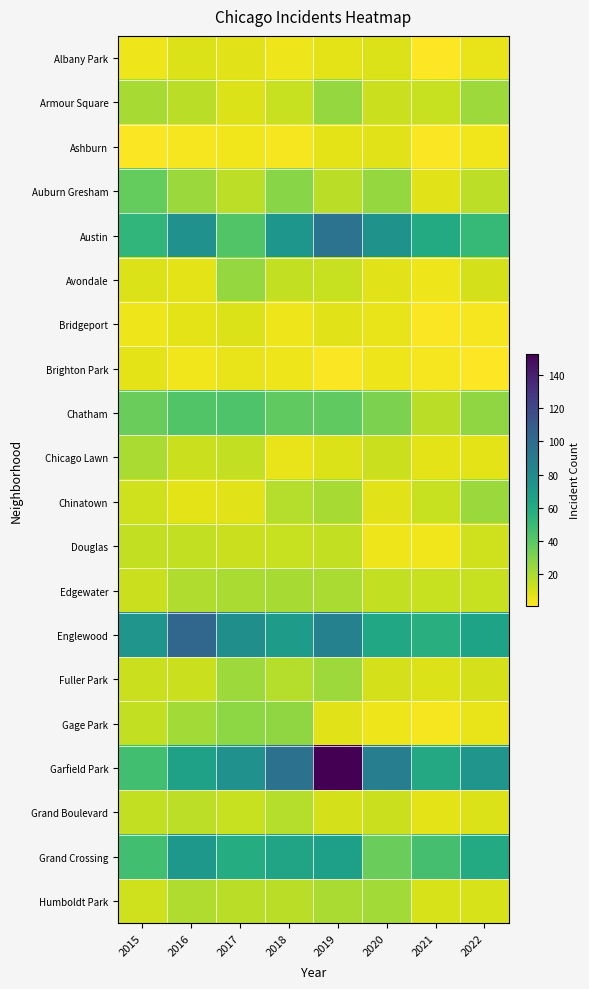

Reading left to right, what are all the values shown in this chart?

Albany Park: 2015=5	2016=9	2017=8	2018=5	2019=7	2020=9	2021=1	2022=6
Armour Square: 2015=21	2016=17	2017=9	2018=14	2019=25	2020=13	2021=14	2022=23
Ashburn: 2015=2	2016=3	2017=4	2018=3	2019=7	2020=8	2021=2	2022=4
Auburn Gresham: 2015=37	2016=24	2017=16	2018=28	2019=17	2020=25	2021=8	2022=16
Austin: 2015=53	2016=76	2017=42	2018=73	2019=95	2020=75	2021=60	2022=51
Avondale: 2015=9	2016=7	2017=25	2018=15	2019=14	2020=8	2021=5	2022=11
Bridgeport: 2015=5	2016=7	2017=9	2018=5	2019=8	2020=6	2021=2	2022=3
Brighton Park: 2015=7	2016=4	2017=6	2018=5	2019=2	2020=5	2021=3	2022=1
Chatham: 2015=36	2016=42	2017=43	2018=38	2019=38	2020=31	2021=17	2022=26
Chicago Lawn: 2015=20	2016=13	2017=15	2018=6	2019=9	2020=13	2021=7	2022=7
Chinatown: 2015=12	2016=7	2017=8	2018=18	2019=21	2020=8	2021=14	2022=24
Douglas: 2015=15	2016=15	2017=13	2018=14	2019=15	2020=5	2021=4	2022=12
Edgewater: 2015=13	2016=19	2017=20	2018=21	2019=20	2020=15	2021=14	2022=14
Englewood: 2015=74	2016=103	2017=77	2018=69	2019=86	2020=62	2021=57	2022=65
Fuller Park: 2015=13	2016=13	2017=23	2018=18	2019=23	2020=11	2021=9	2022=11
Gage Park: 2015=15	2016=22	2017=27	2018=26	2019=8	2020=5	2021=3	2022=6
Garfield Park: 2015=47	2016=66	2017=76	2018=96	2019=153	2020=88	2021=61	2022=74
Grand Boulevard: 2015=15	2016=16	2017=14	2018=18	2019=11	2020=13	2021=7	2022=9
Grand Crossing: 2015=47	2016=72	2017=59	2018=64	2019=67	2020=36	2021=46	2022=60
Humboldt Park: 2015=12	2016=19	2017=17	2018=17	2019=20	2020=22	2021=10	2022=10